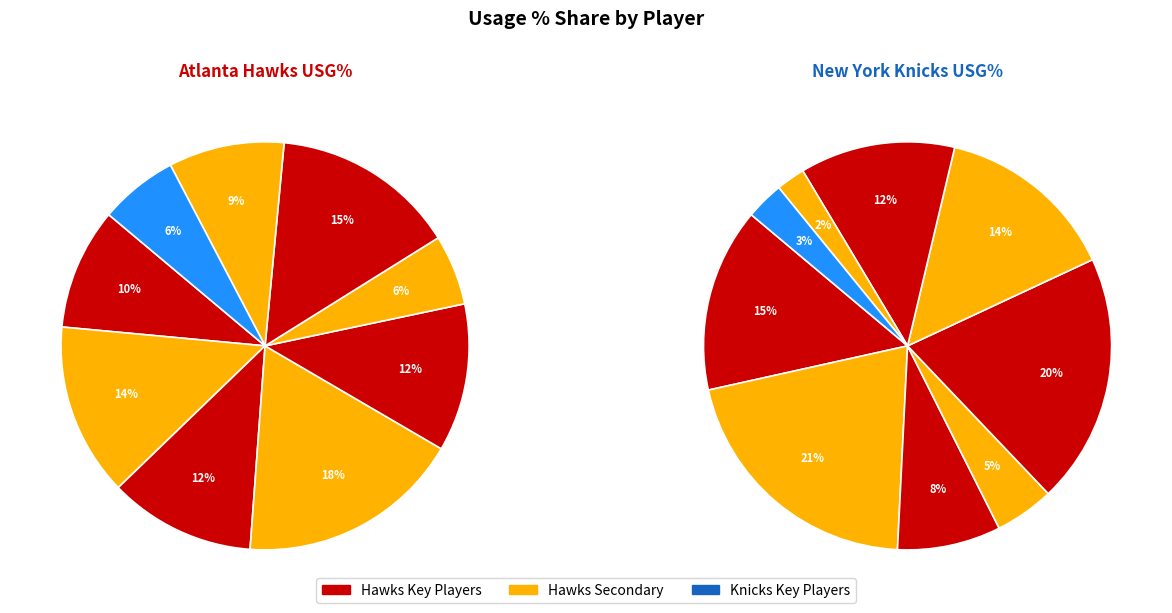

Does any single category account for the majority?

No